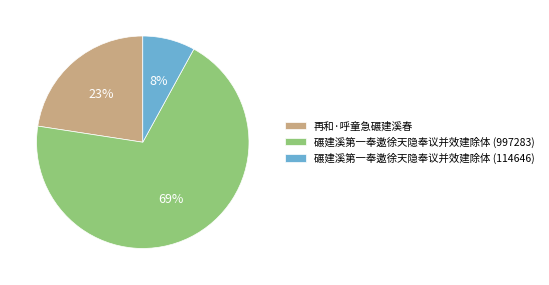

To the nearest percent, what is the average slice percentage?

33%